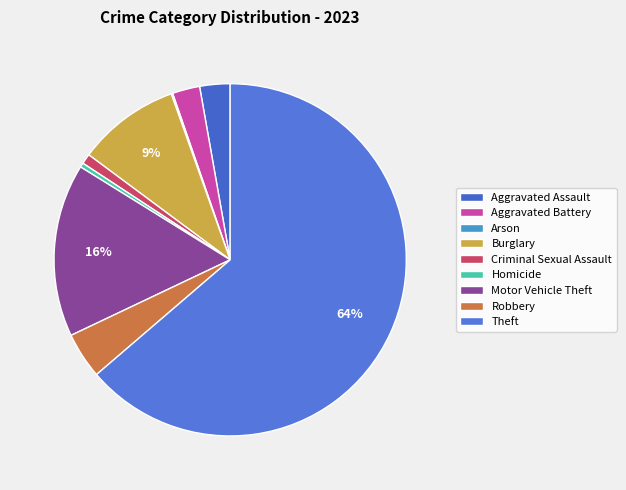

Between Homicide and Arson, which is larger?

Homicide